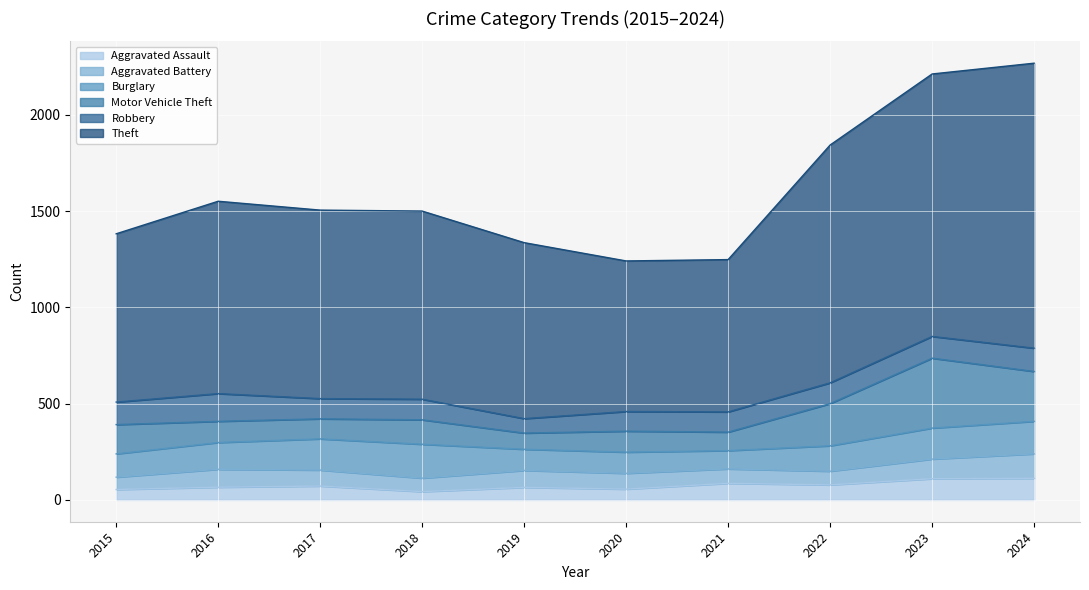

Reading left to right, extract all data points from this chart.

Aggravated Assault: 54	66	72	43	65	56	86	78	110	112
Aggravated Battery: 64	93	83	70	88	82	75	71	102	127
Burglary: 121	139	162	176	110	110	95	132	161	169
Motor Vehicle Theft: 152	110	104	127	84	109	96	219	363	259
Robbery: 117	144	105	107	75	102	105	108	113	121
Theft: 874	999	979	977	914	782	791	1235	1363	1480